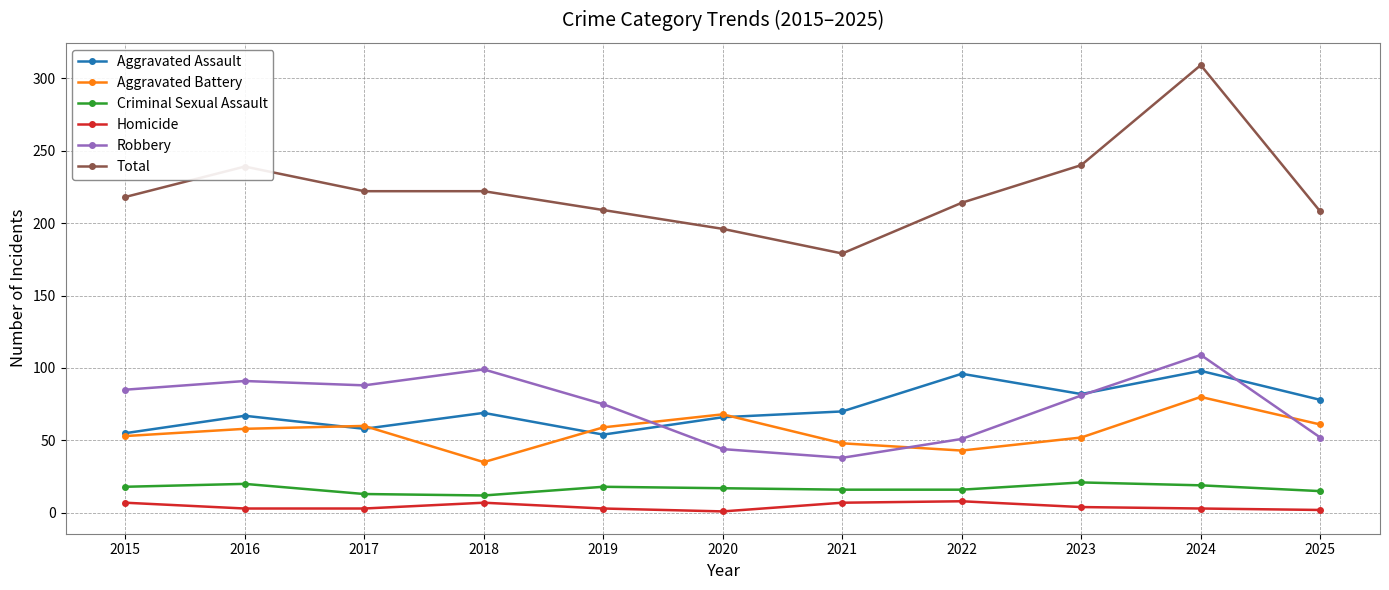

Which series has the widest spread of values?

Total